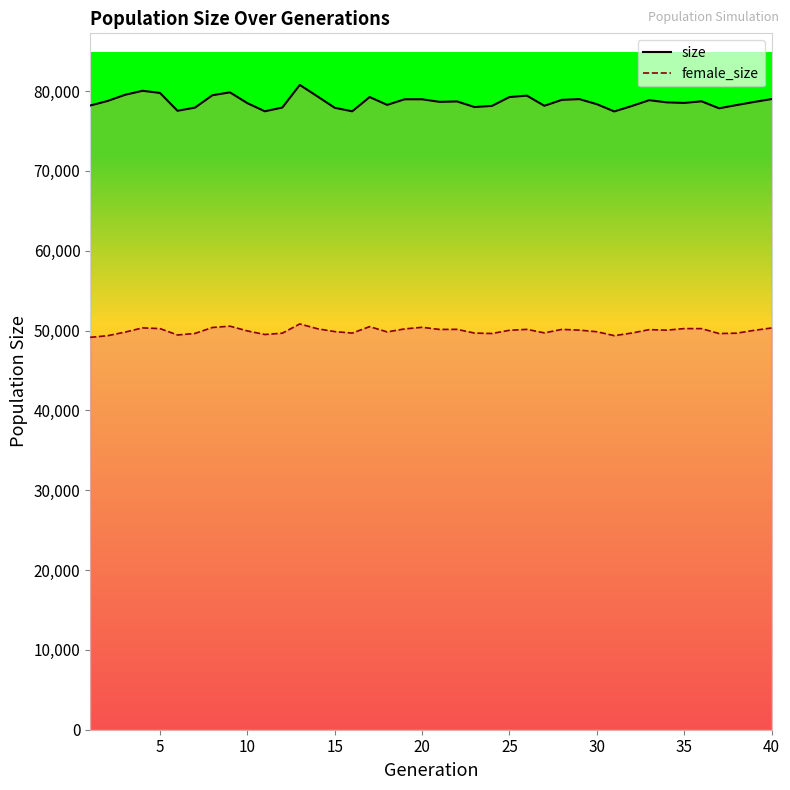

At which category is the sum across all series the highest?

13